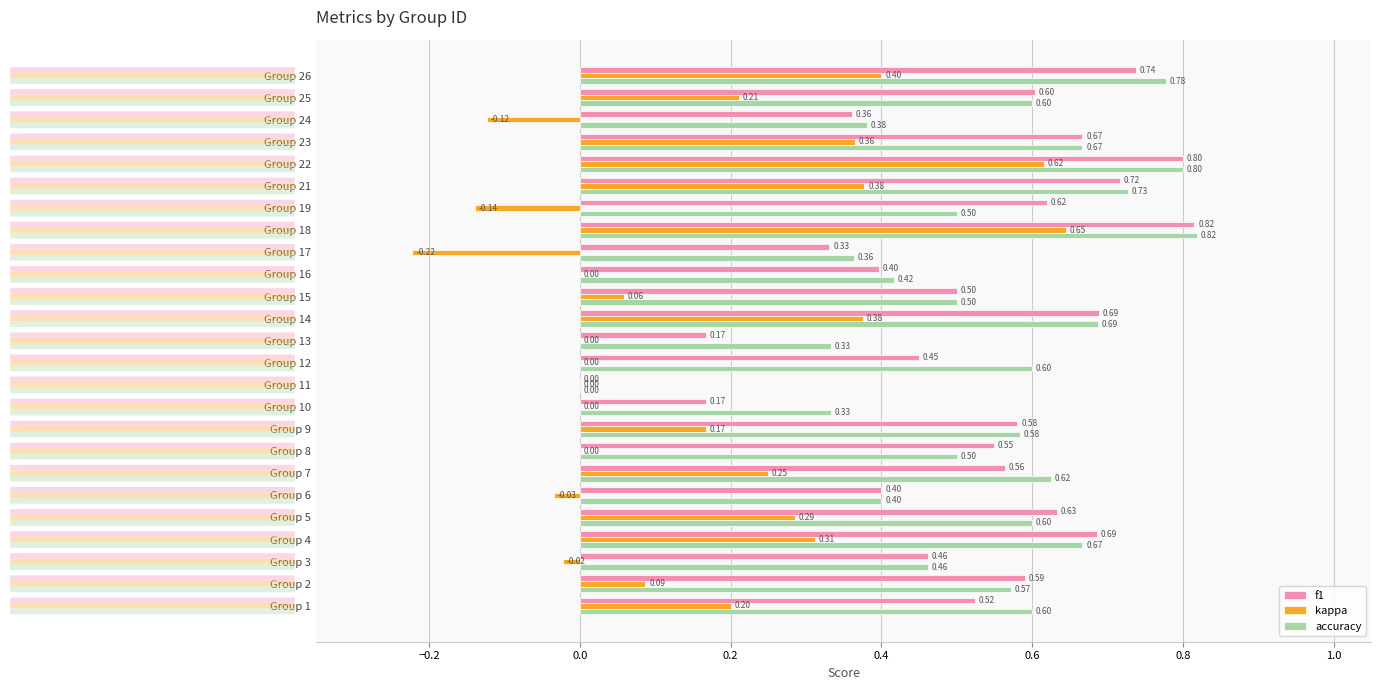

Which series has the largest total across all categories?

accuracy